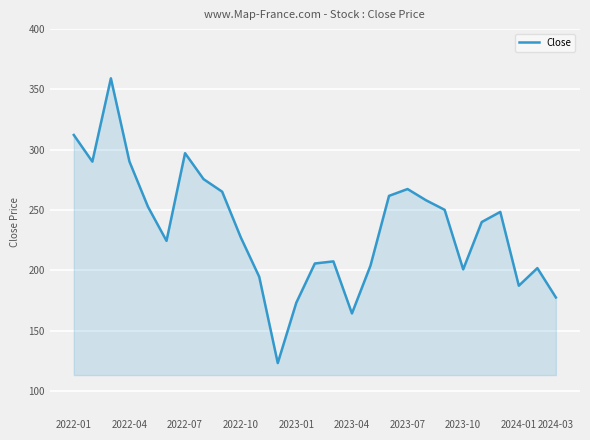

What is the minimum value shown in the chart?

123.2